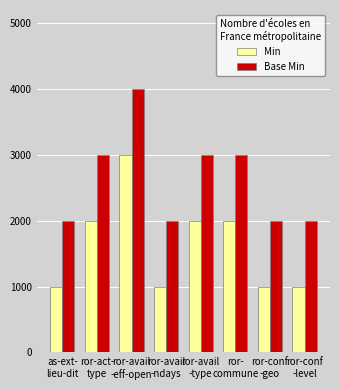

What is the sum of the Min values at as-ext-
lieu-dit and ror-
commune?

3000